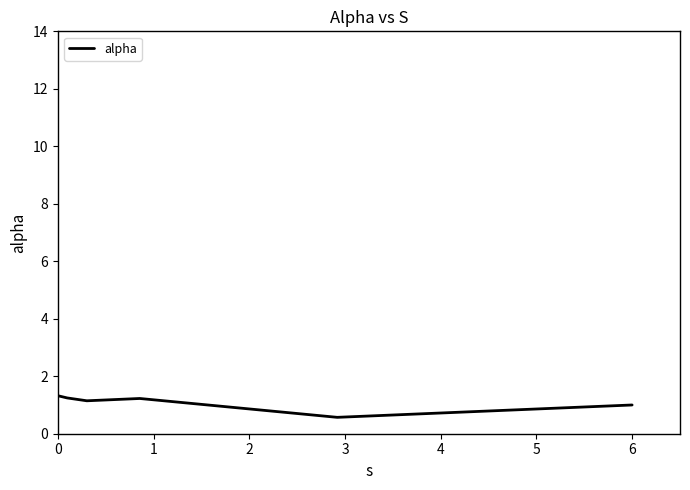

What is the greatest value displayed?

1.3